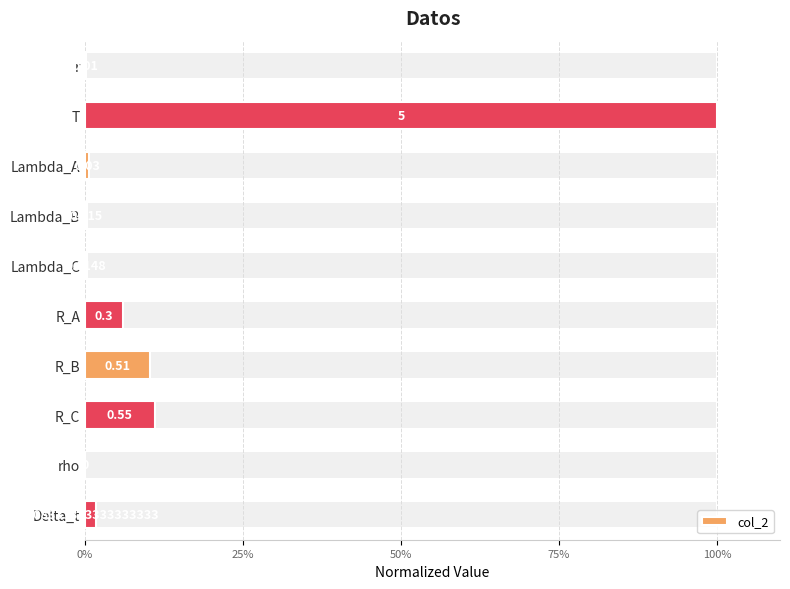

The value at rho is 0.0. True or false?

True